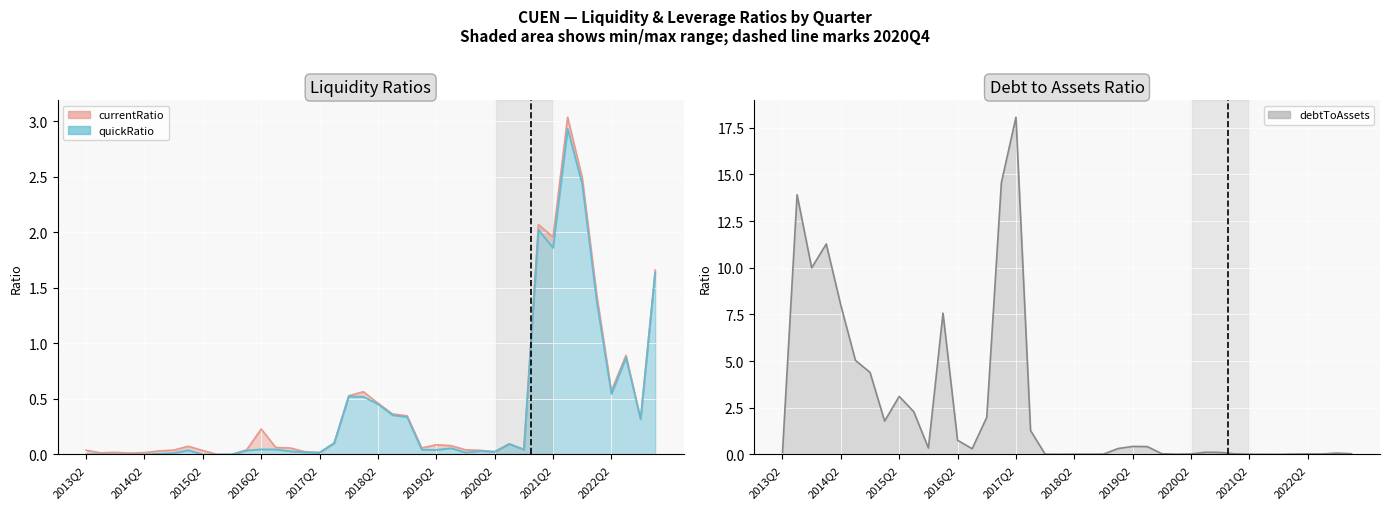

What is the sum of all debtToAssets values?

106.5